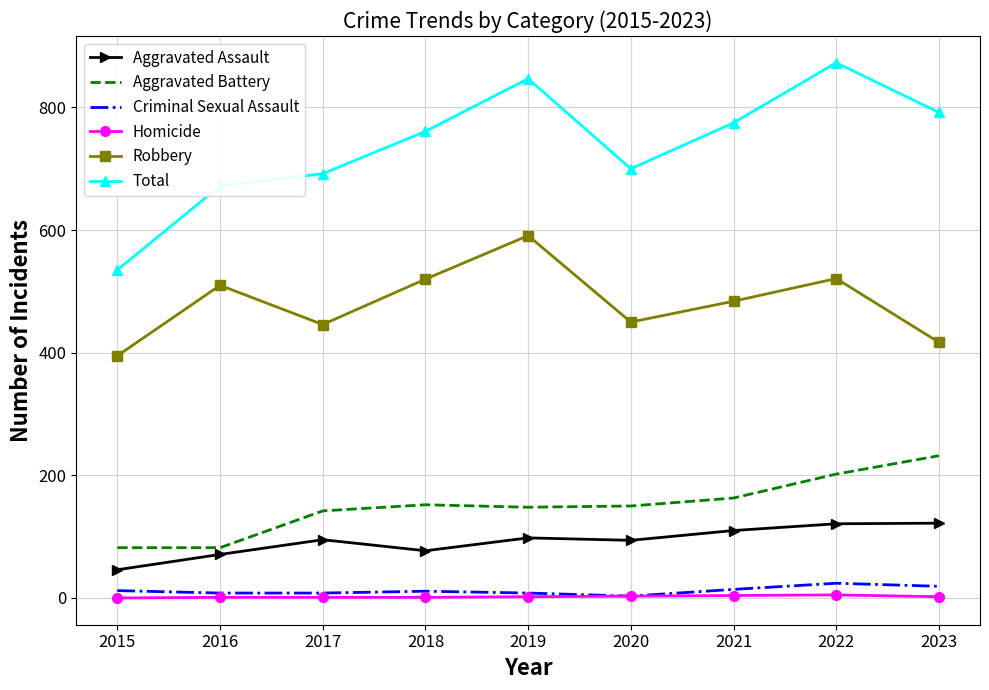

The Homicide series shows 3 at 2020. True or false?

True